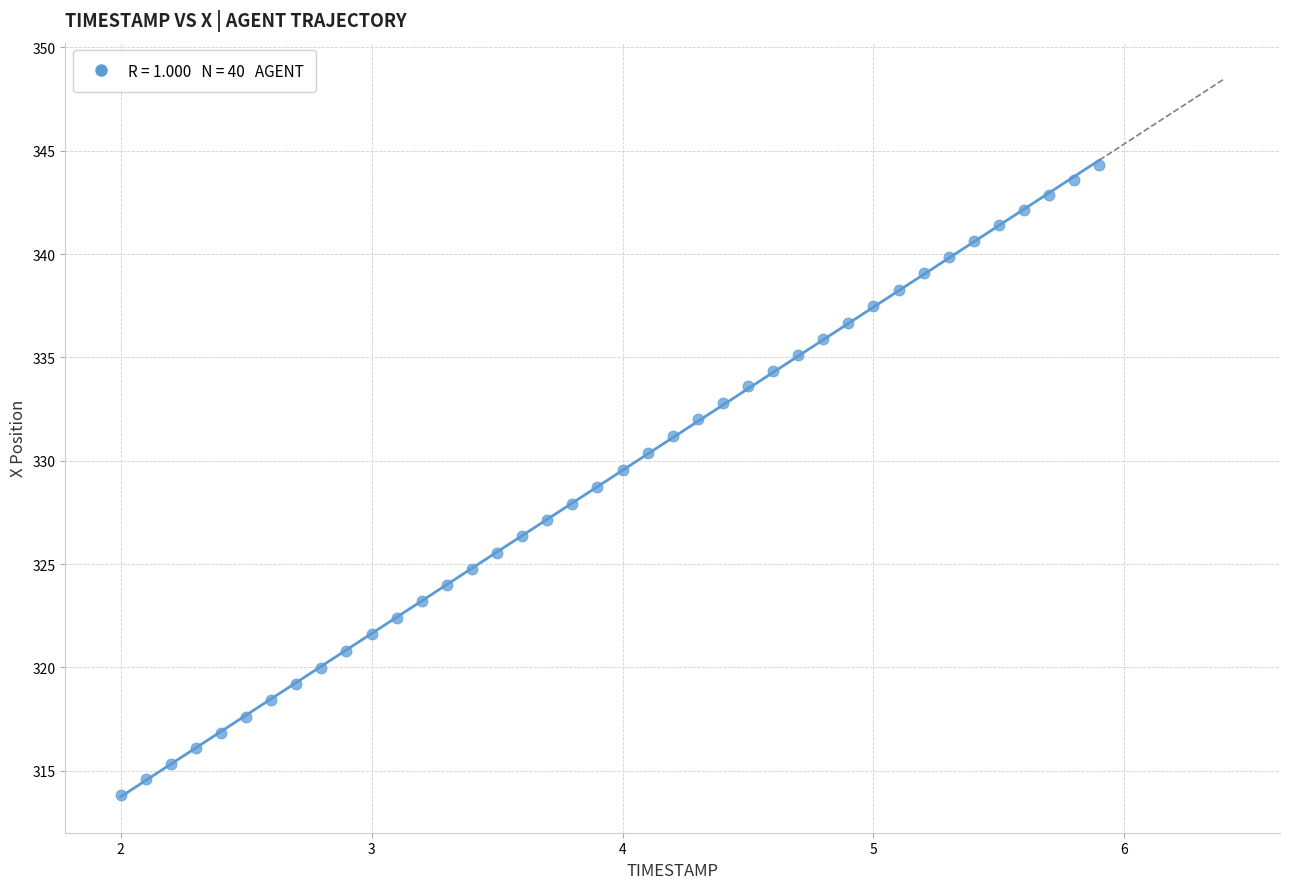

What is the range of X values (max minus min)?

3.9